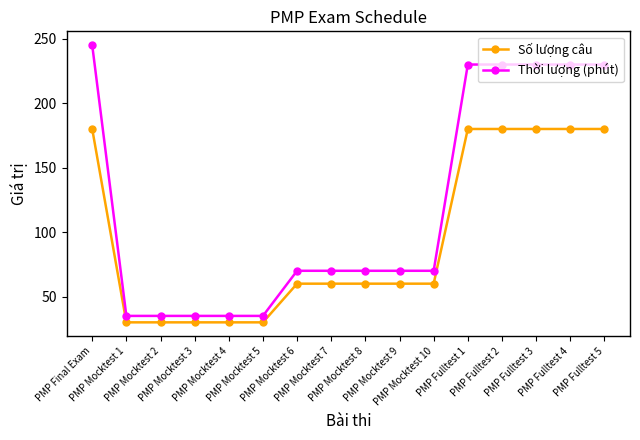

What is the spread (max minus min) of values at PMP Fulltest 3?

50